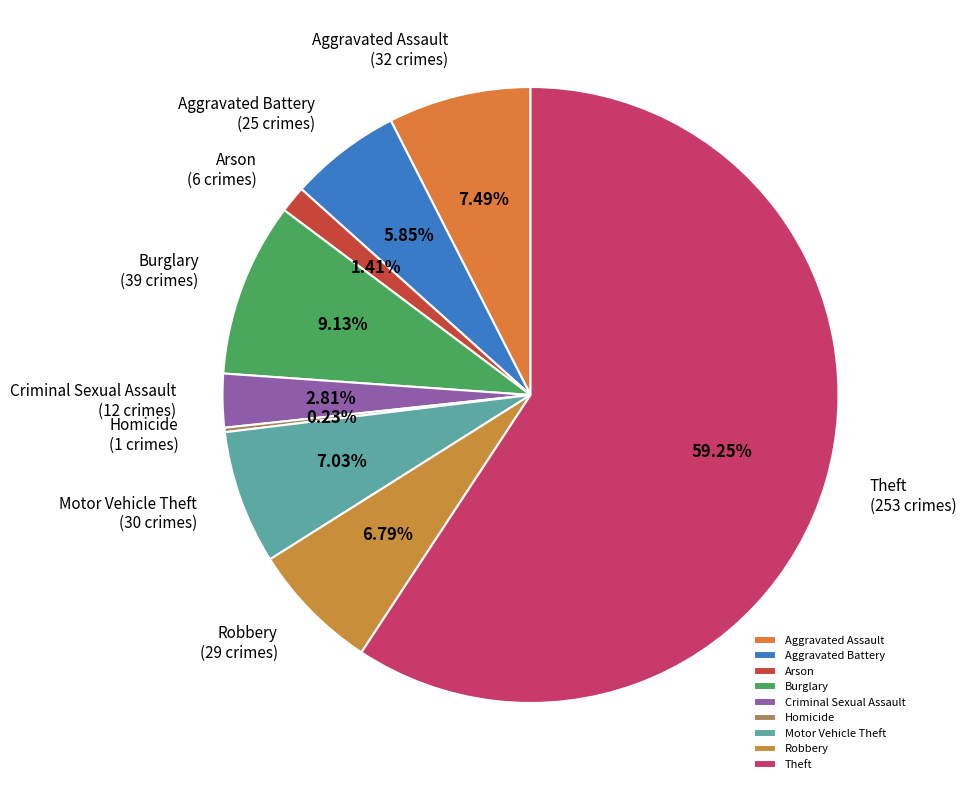

What is the largest slice in the pie chart?

Theft